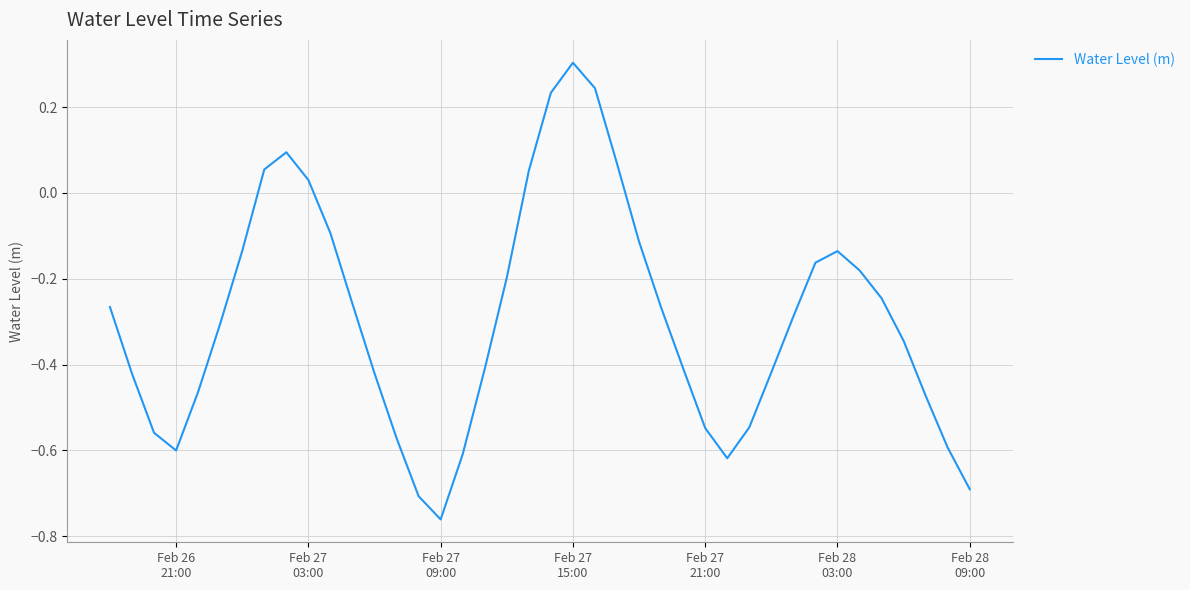

What is the greatest value displayed?

0.3